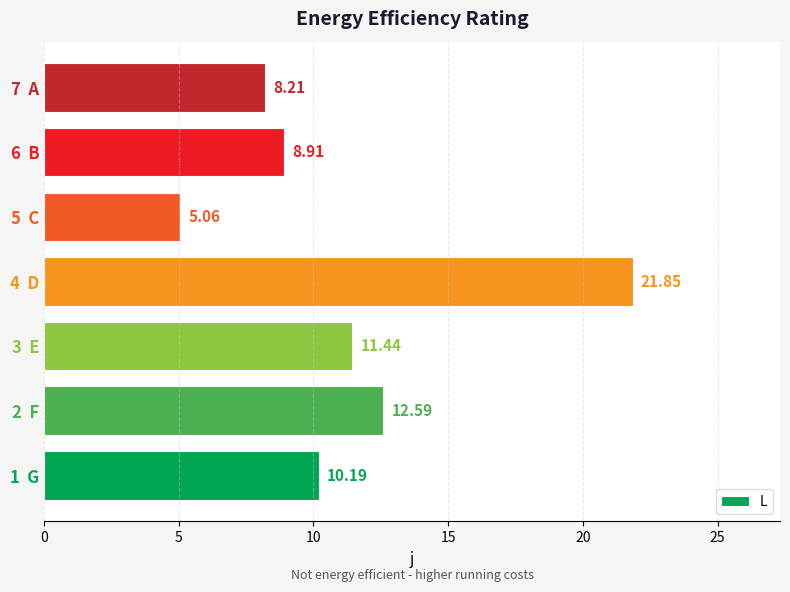

What is the sum of all values?

78.3